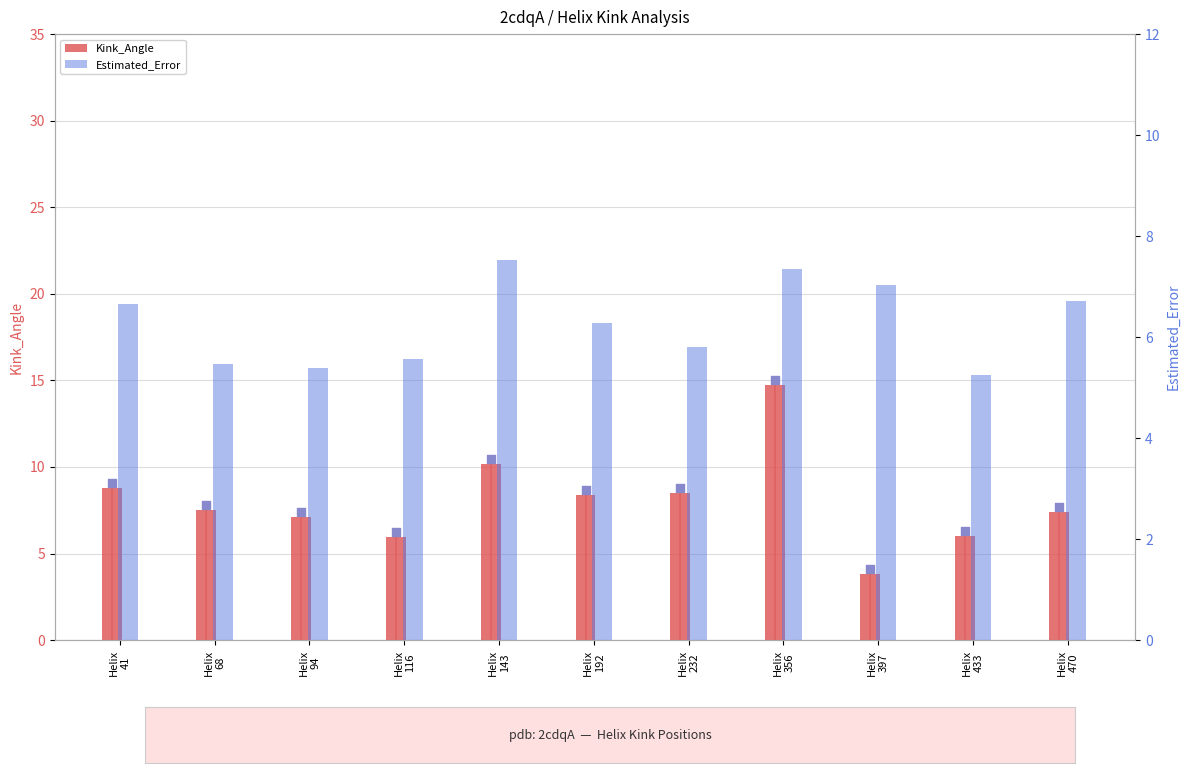

Which series reaches the minimum Y coordinate?

Kink_Angle